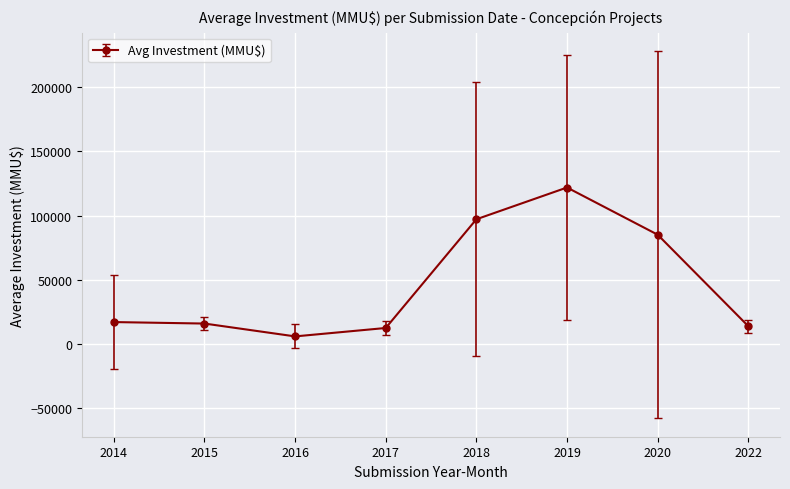

The value at 2020 is 146028.8. True or false?

False